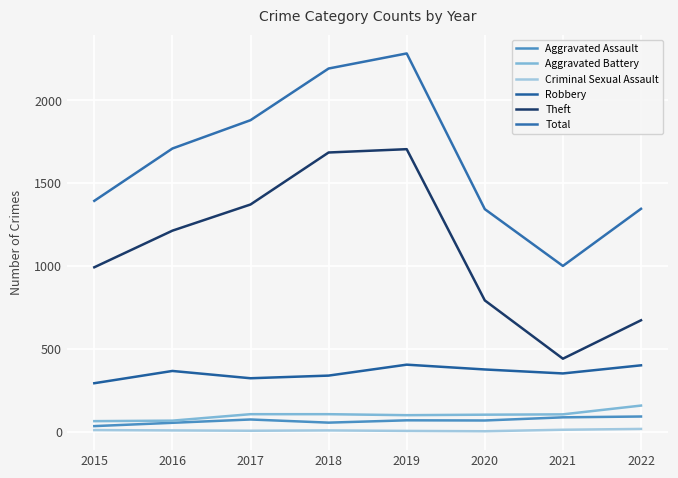

Which label corresponds to the largest value in the chart?

2019